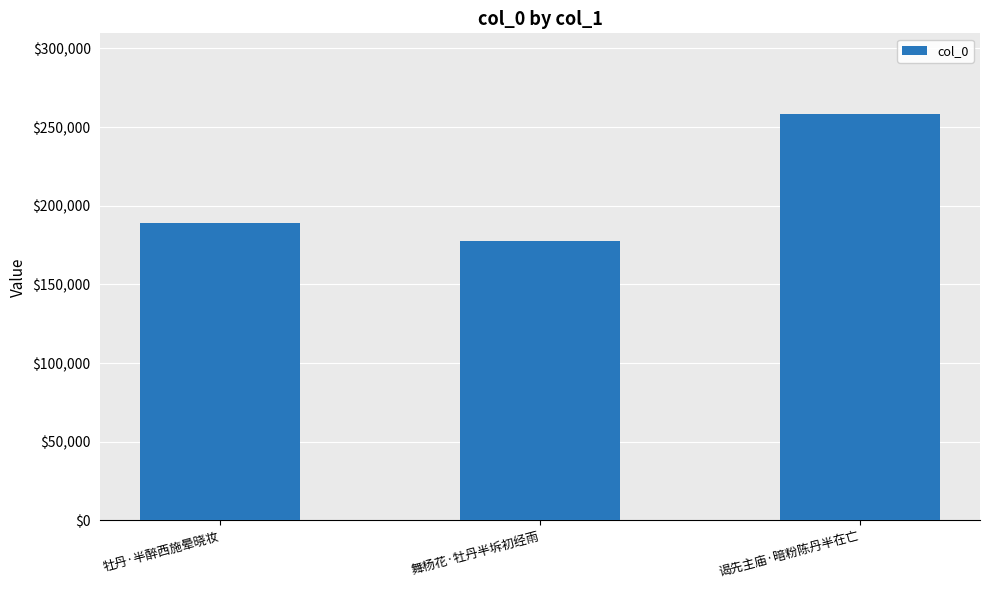

Rank the categories by value from highest to lowest.

谒先主庙·暗粉陈丹半在亡, 牡丹·半醉西施晕晓妆, 舞杨花·牡丹半坼初经雨